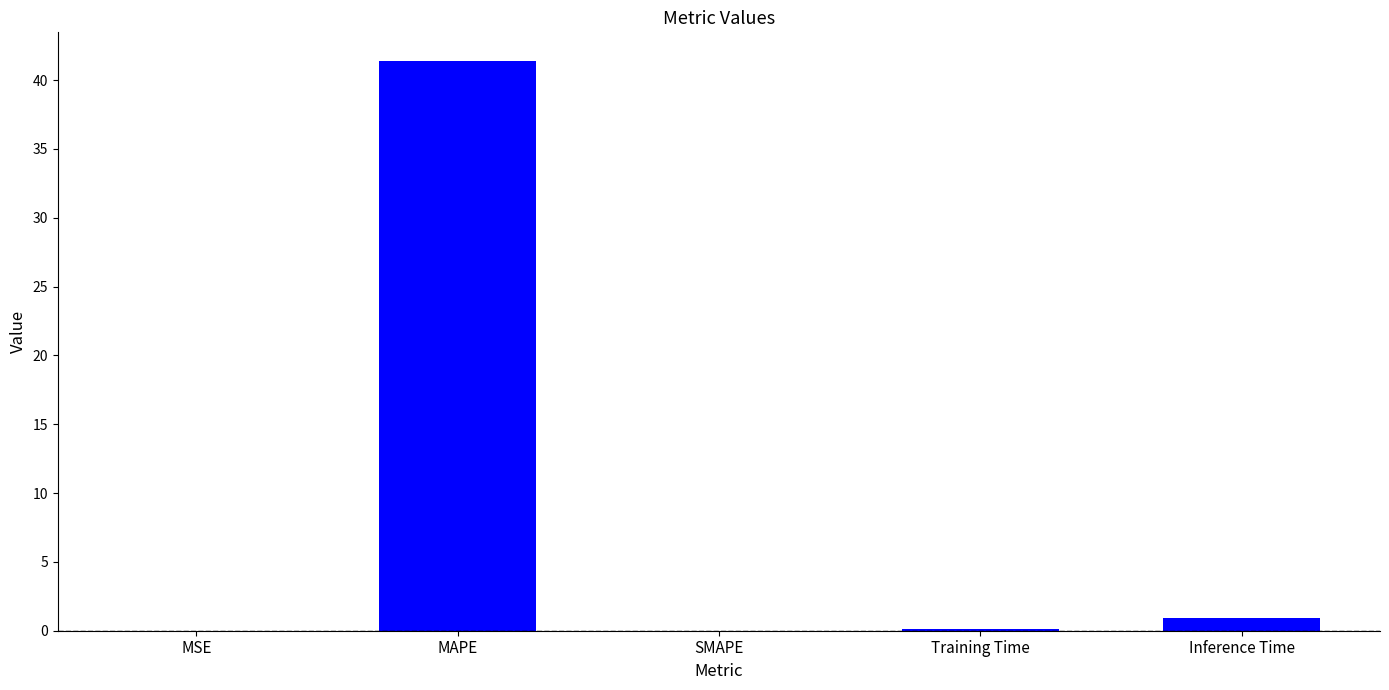

The chart shows a value of -12.7 at SMAPE. True or false?

False